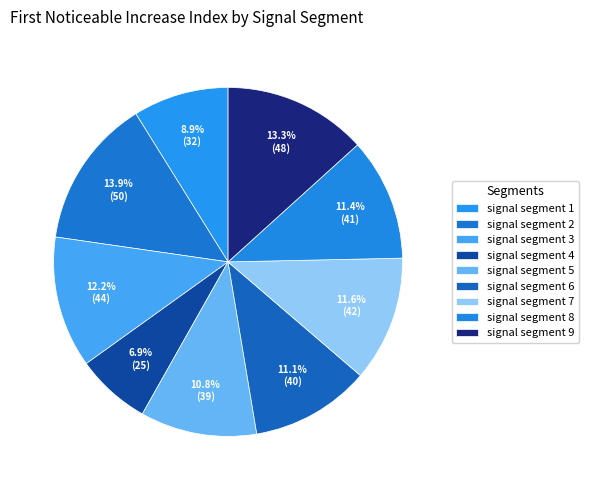

Is there any slice that represents more than half of the pie?

No